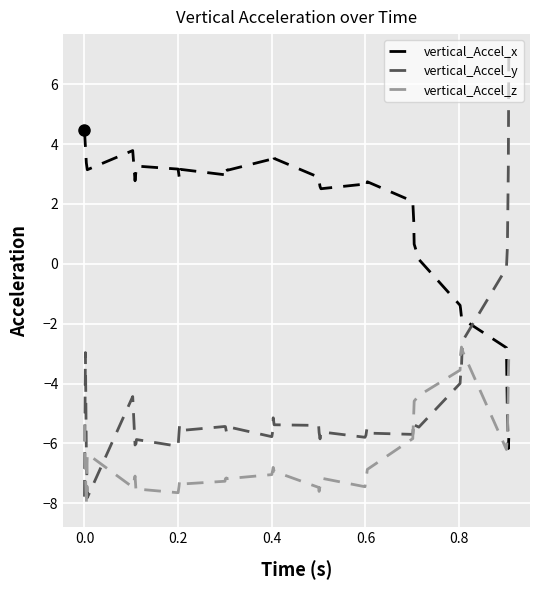

What is the maximum value shown in the chart?

6.9